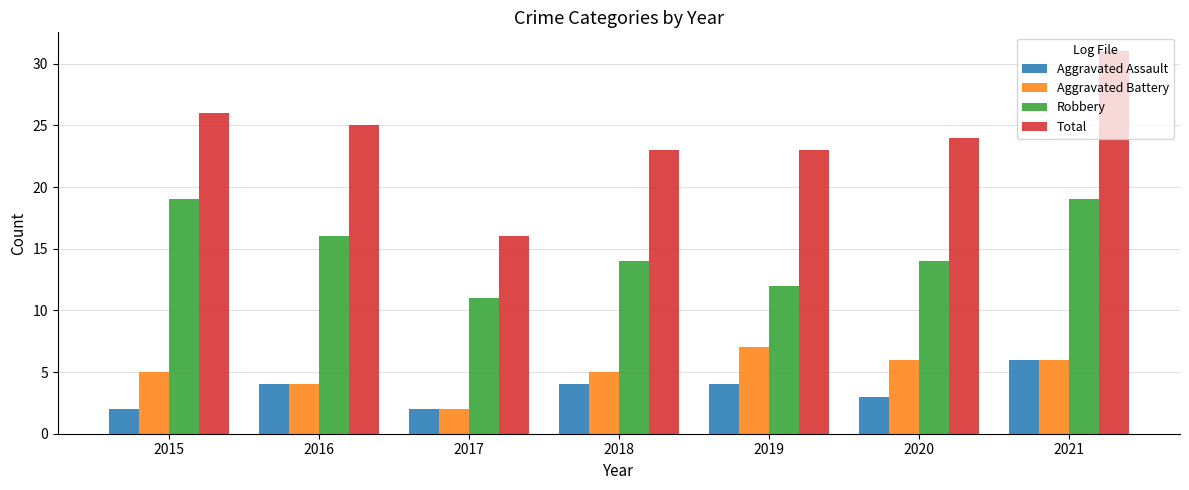

At how many categories does at least one series exceed 12?

7